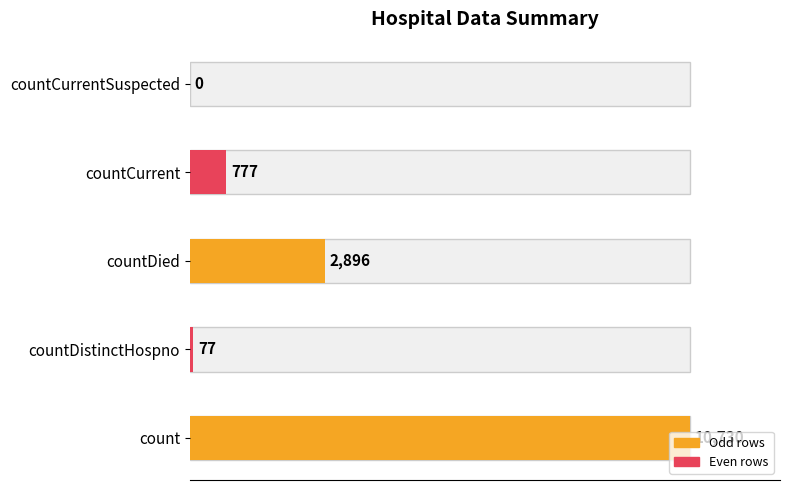

At which label is the value closest to 5365?

countDied